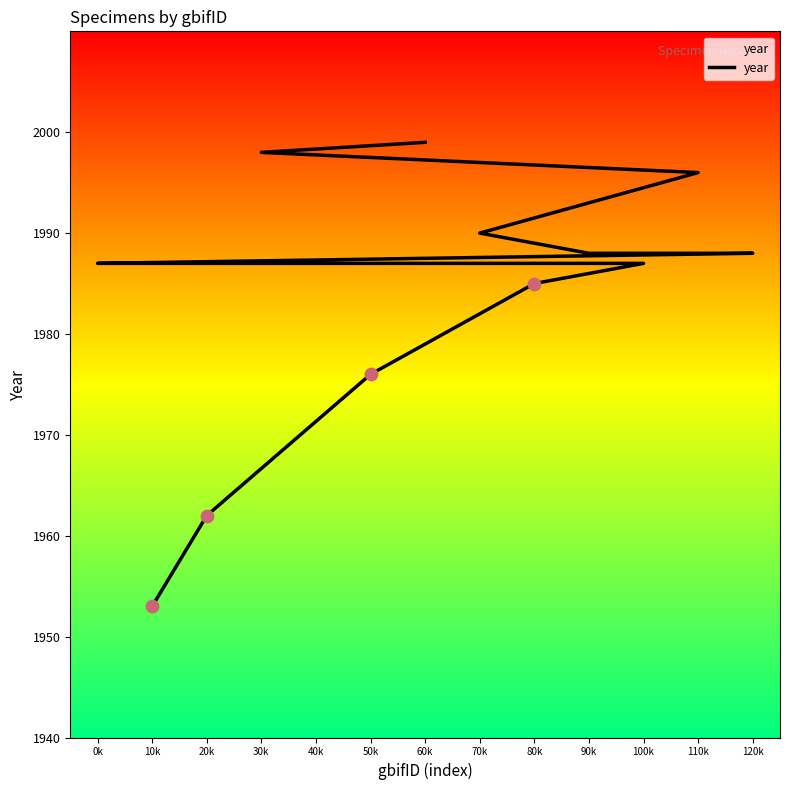

What is the ratio of the value at 20k to the value at 0k?

1.0